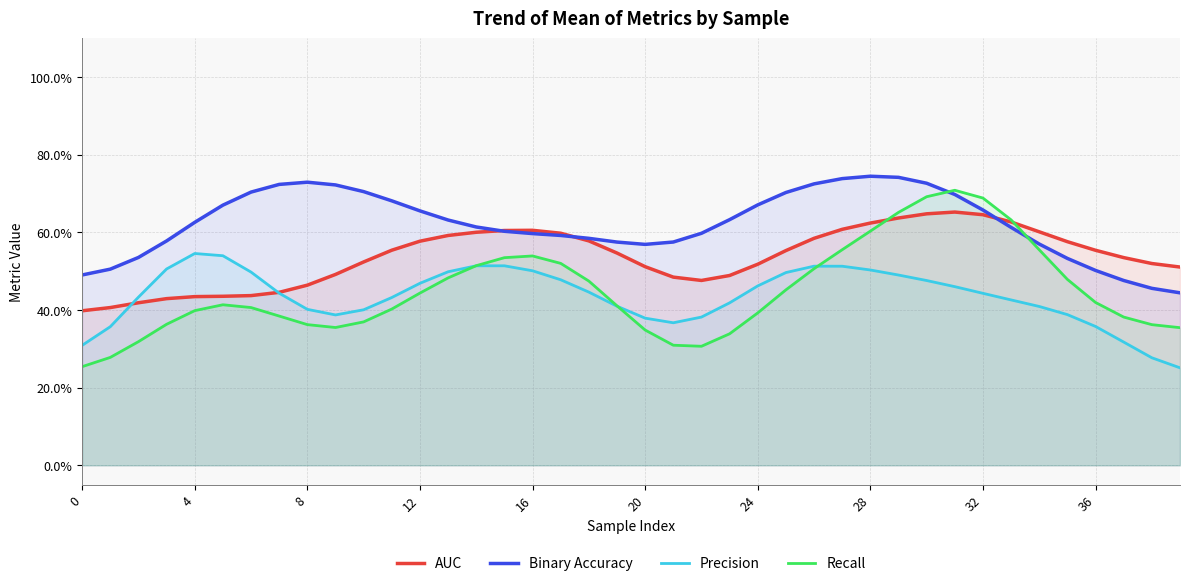

Is the value of AUC at 38 greater than the value of Binary Accuracy at 36?

No